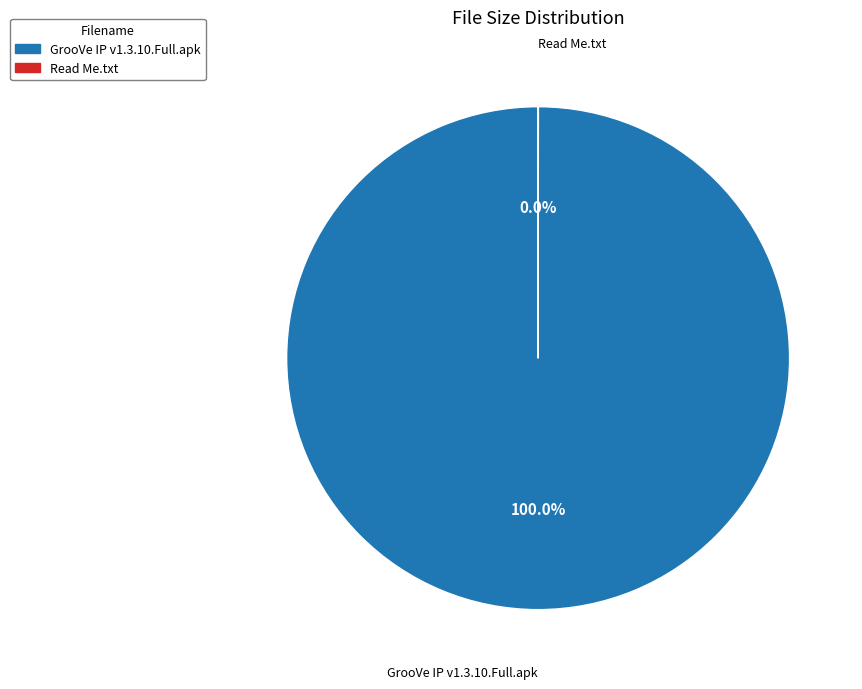

What is the largest slice in the pie chart?

GrooVe IP v1.3.10.Full.apk